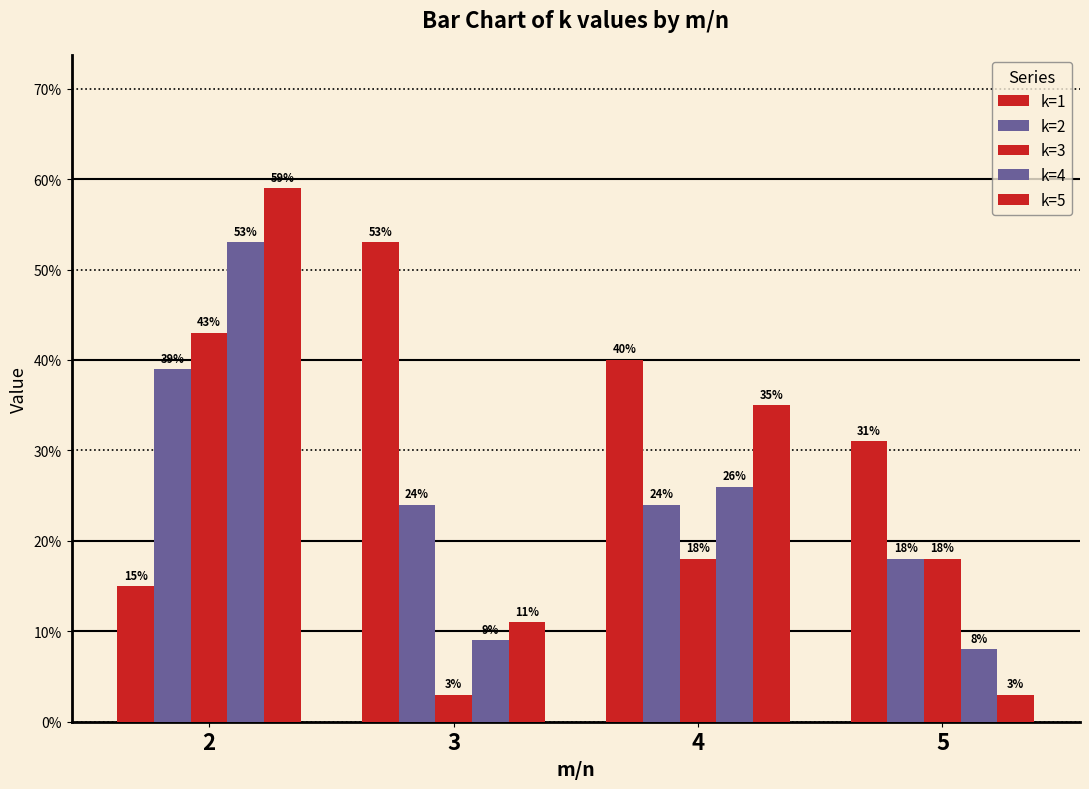

At which category is the sum across all series the highest?

2